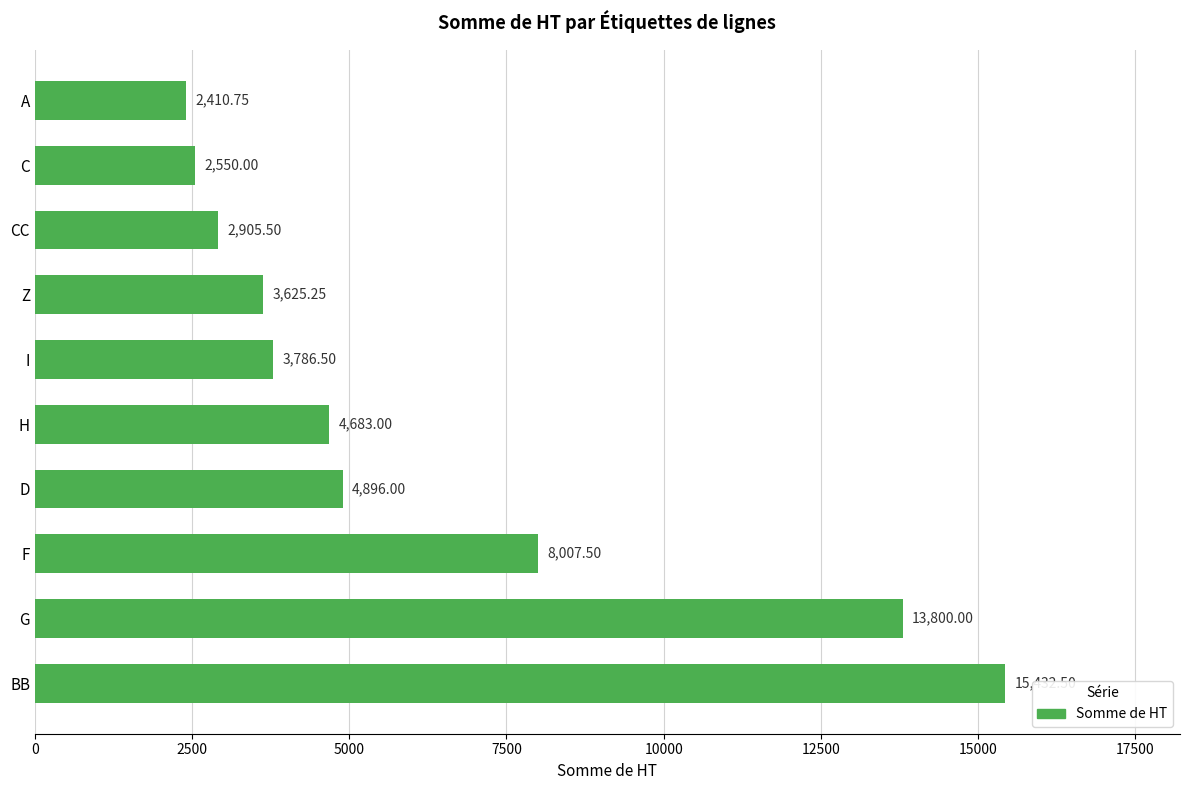

Rank the categories by value from lowest to highest.

A, C, CC, Z, I, H, D, F, G, BB